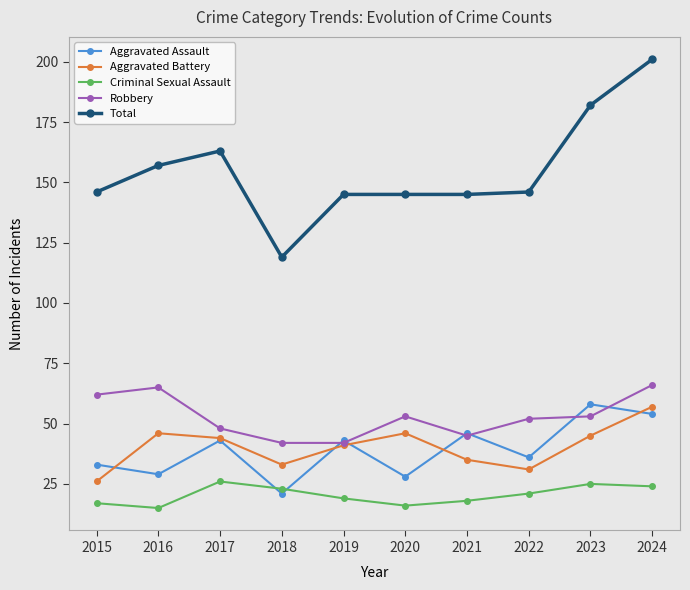

What value does the Aggravated Assault series have at 2023?

58